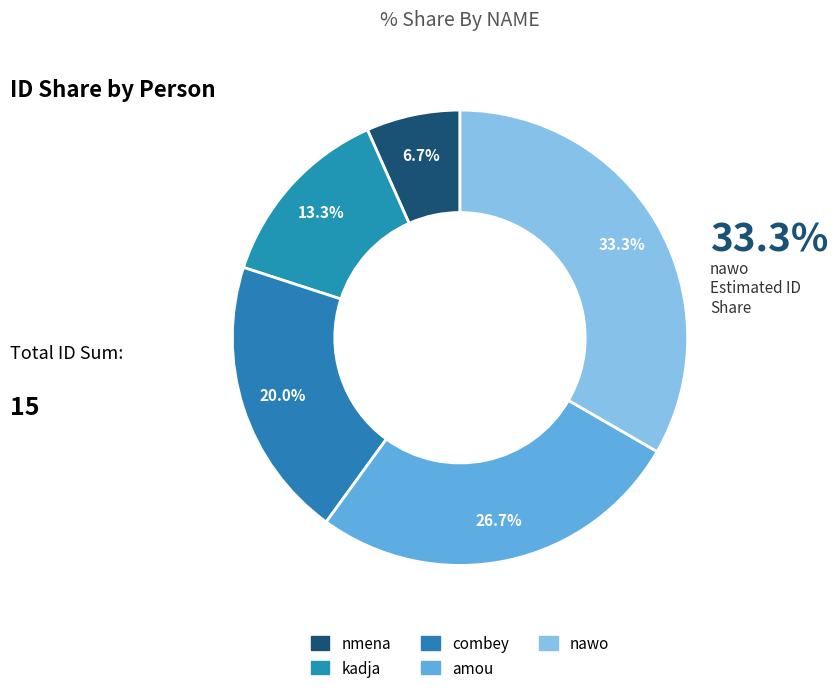

Combined, what portion of the pie is combey and nawo?

53.3%